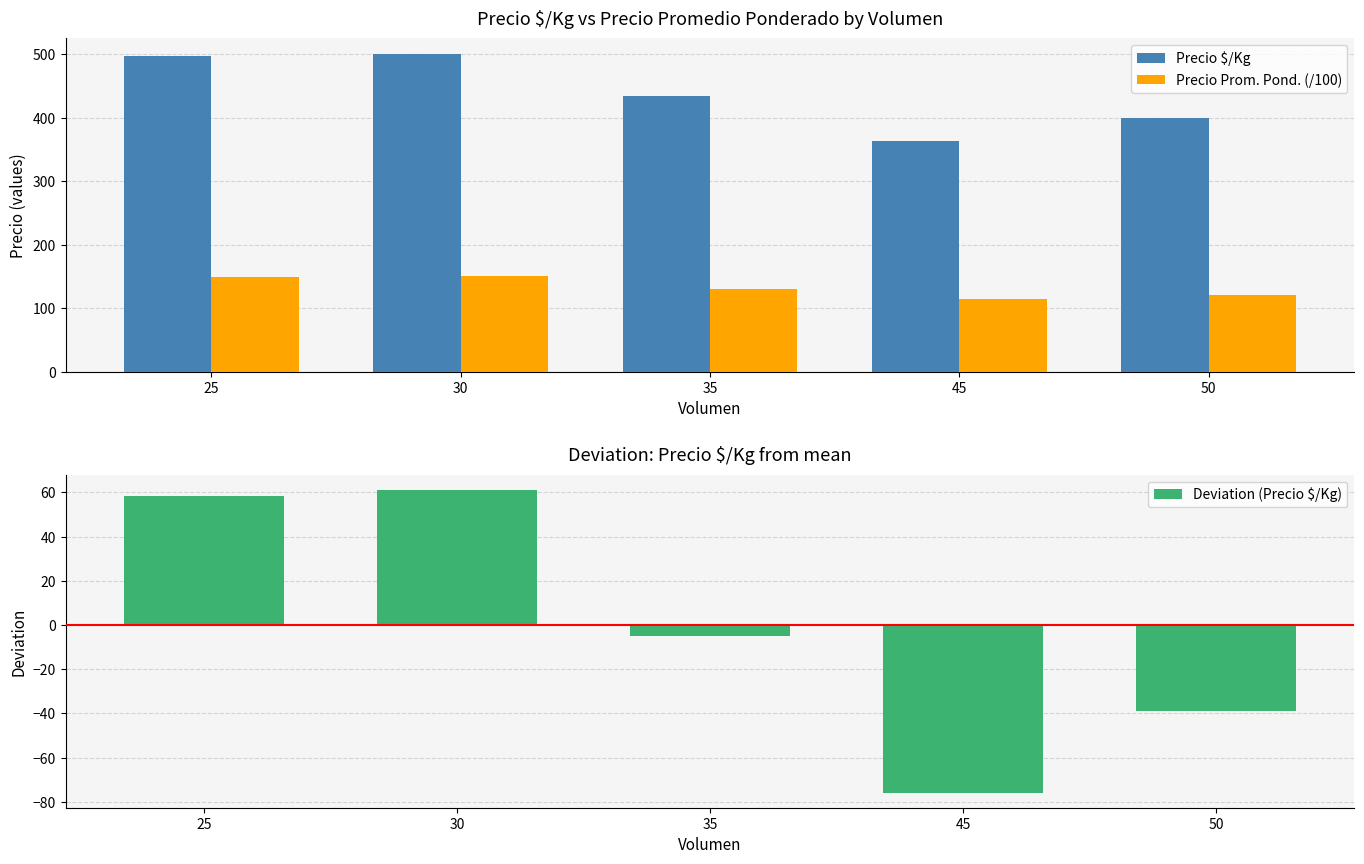

What is the spread (max minus min) of values at 30?

438.8